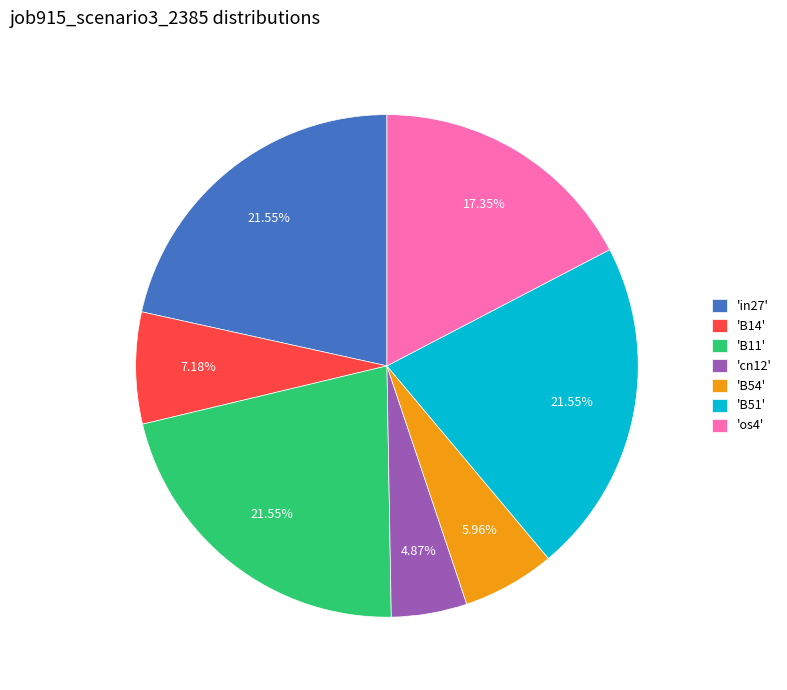

Do 'B14' and 'B54' together represent more than half of the pie?

No